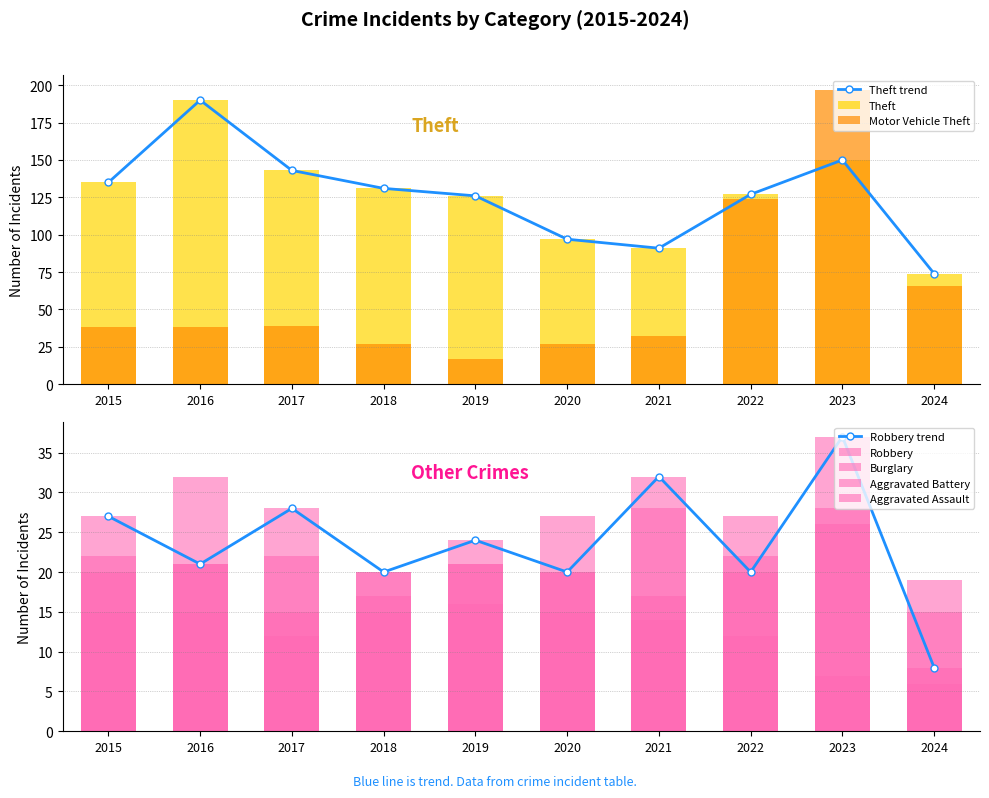

What is the difference between the highest and lowest values at 2020?

82